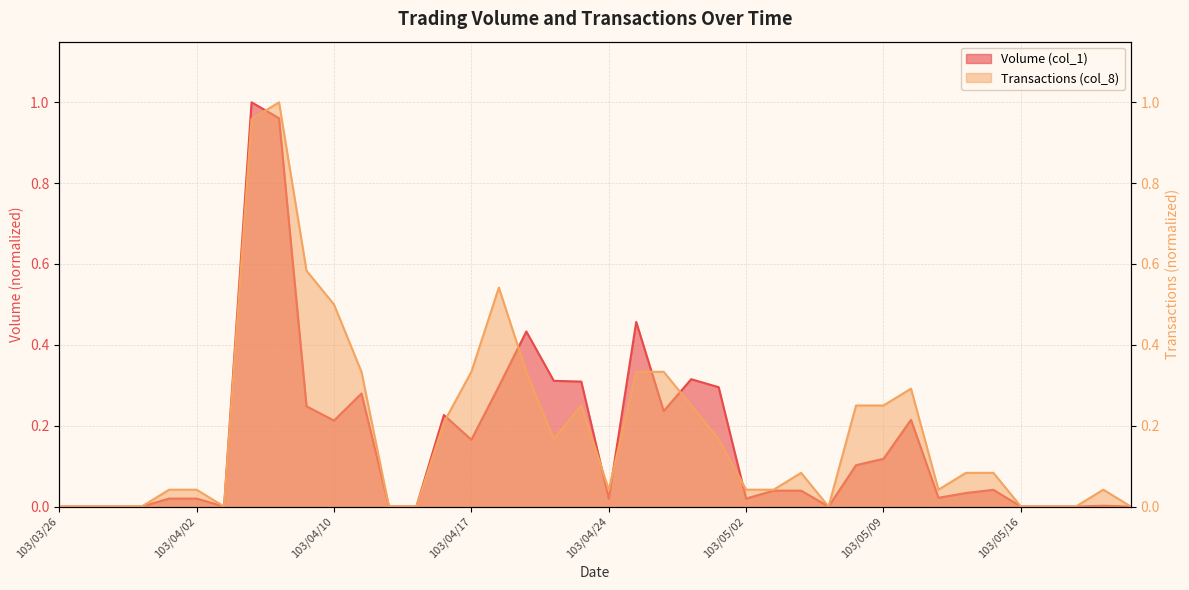

At how many categories does at least one series exceed 0?

28